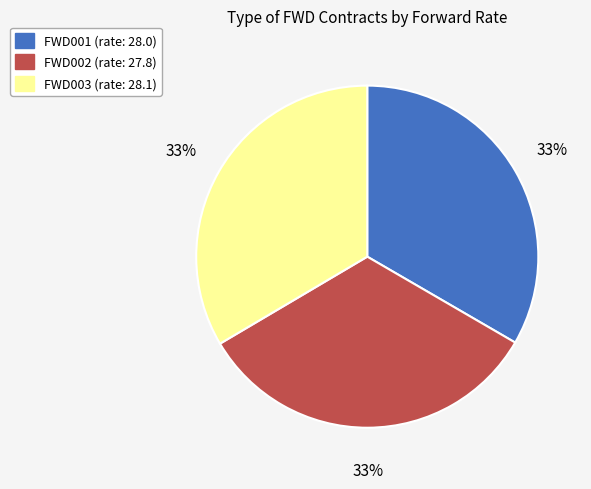

Does FWD003 account for over 50% of the chart?

No